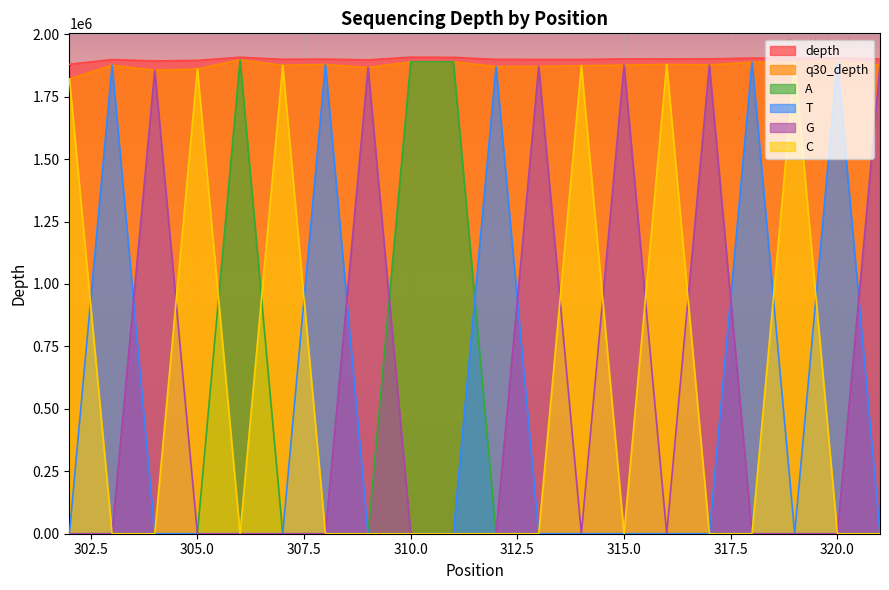

Which has a higher value, 311 or 313?

311